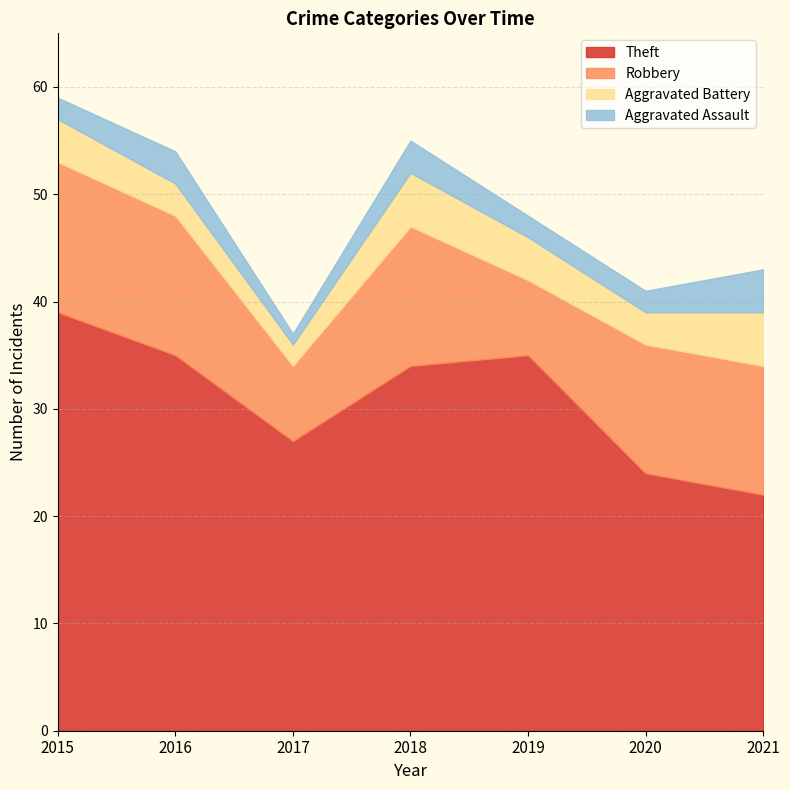

At how many categories does at least one series exceed 35?

1